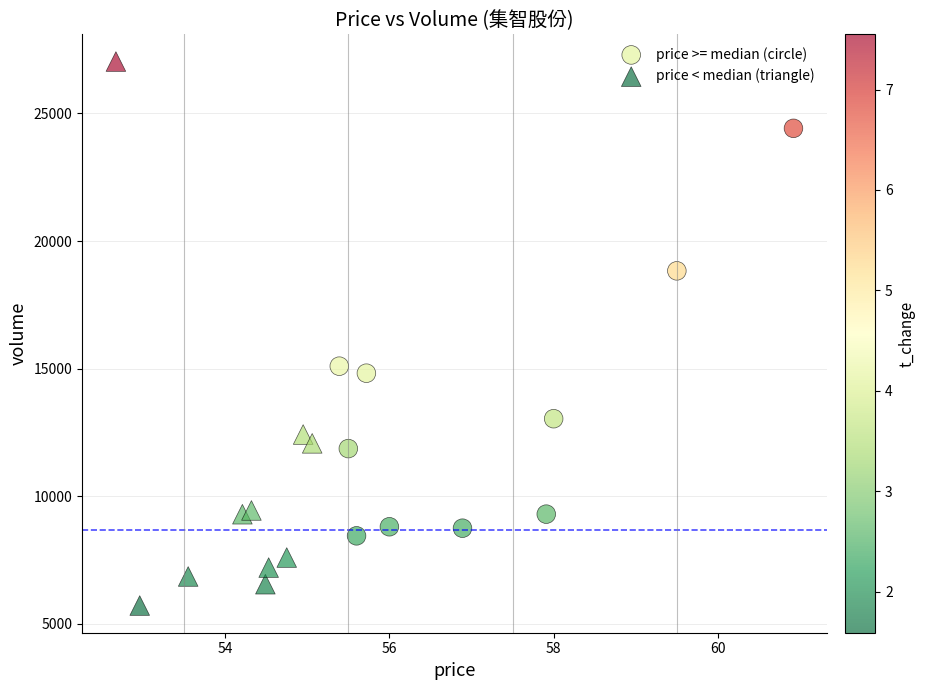

Which series reaches the maximum Y coordinate?

price < median (triangle)